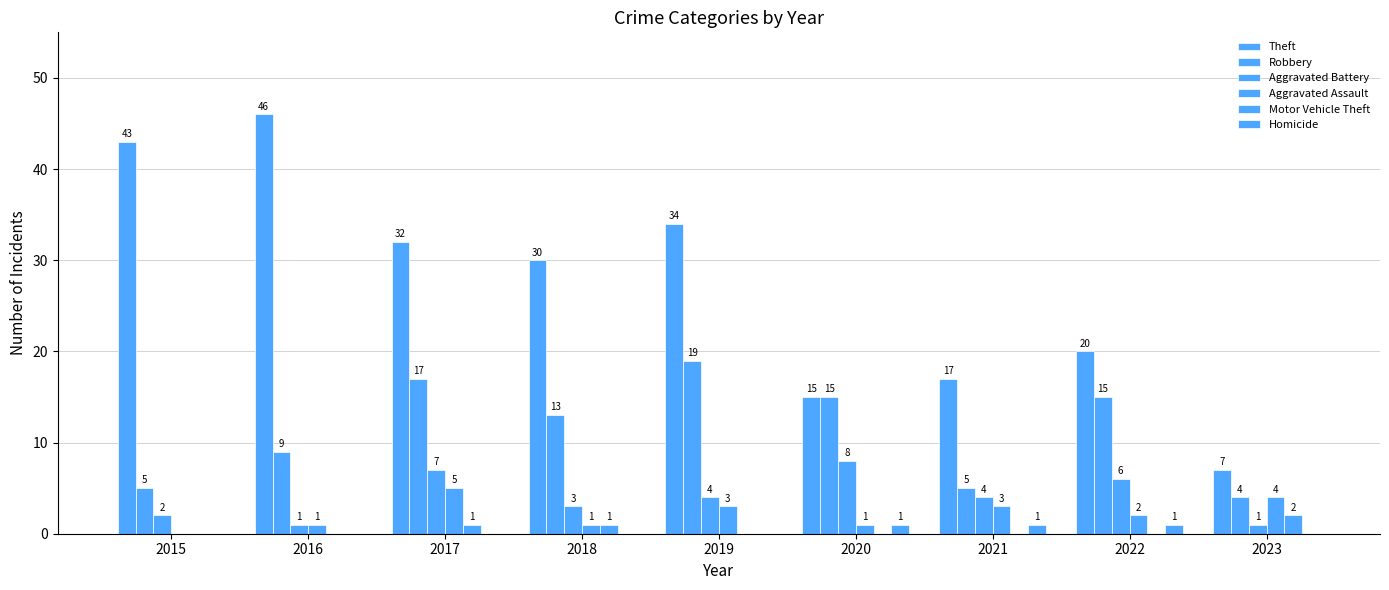

How many series are shown in this chart?

6